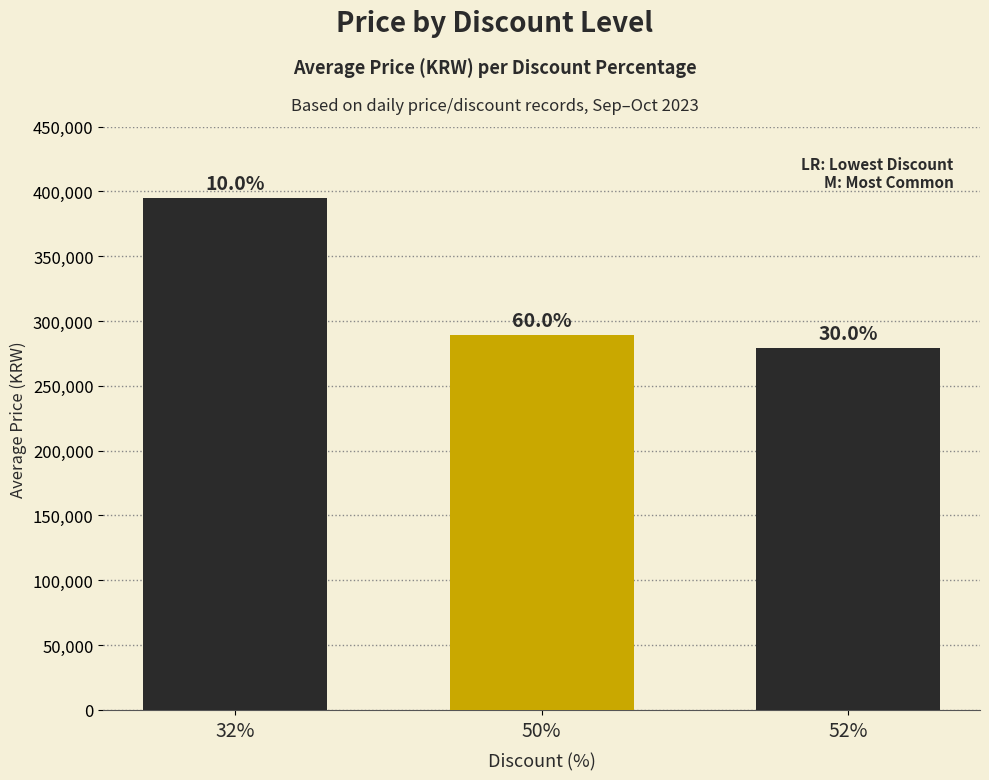

List the labels in order of value, largest first.

32%, 50%, 52%